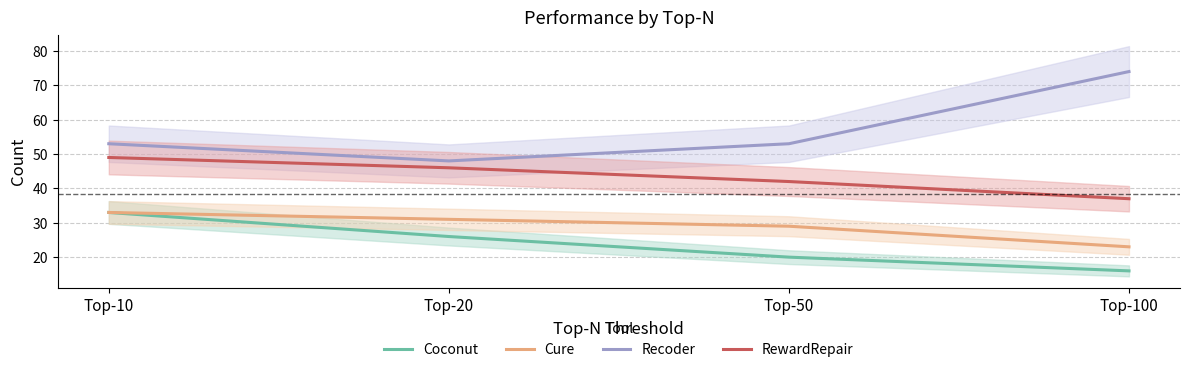

True or false: Recoder and RewardRepair intersect in this chart.

False